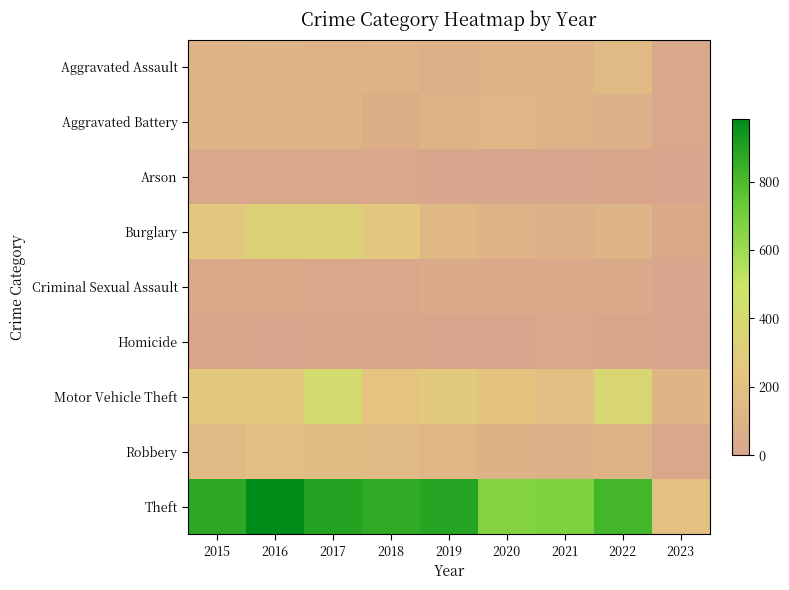

At how many categories does at least one series exceed 139?

9